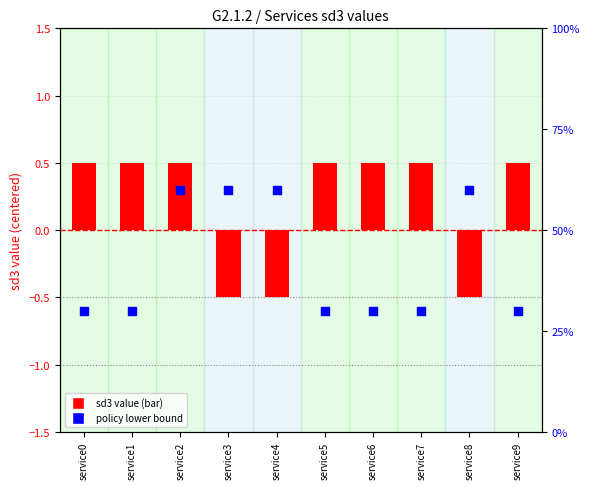

At which category is the sum across all series the highest?

service2